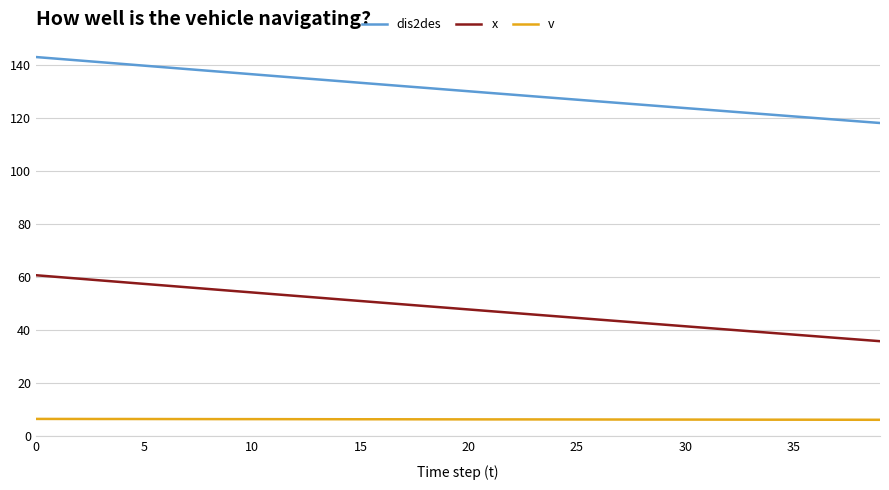

List the series in order of their peak value, highest first.

dis2des, x, v